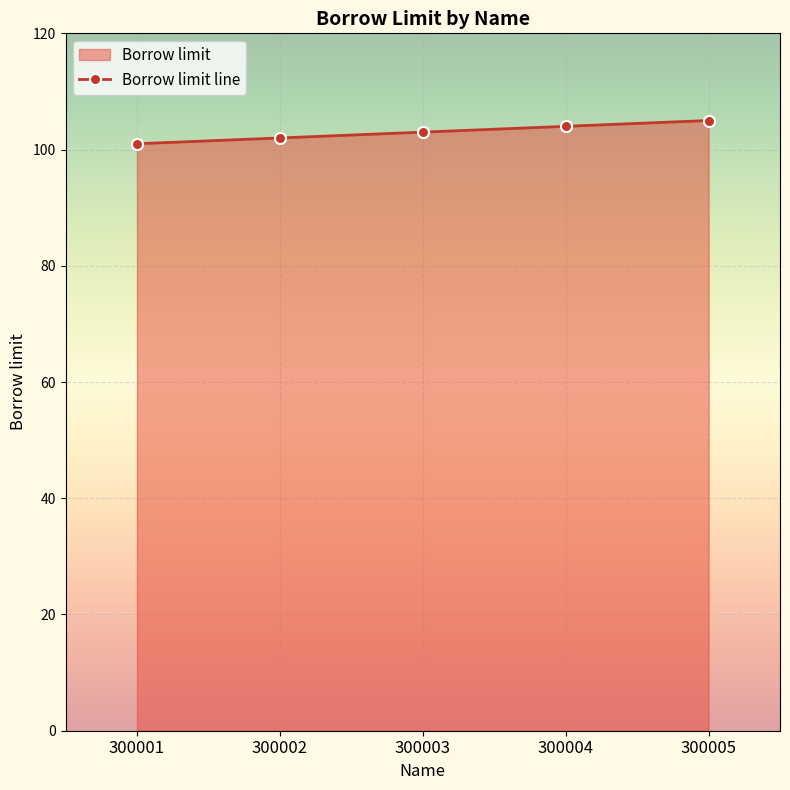

True or false: there are more than 2 points higher than both neighbors.

False